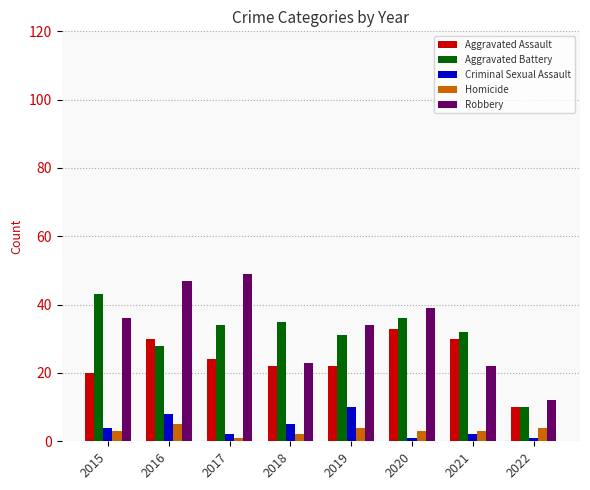

What is the approximate value of Homicide at 2019?

4